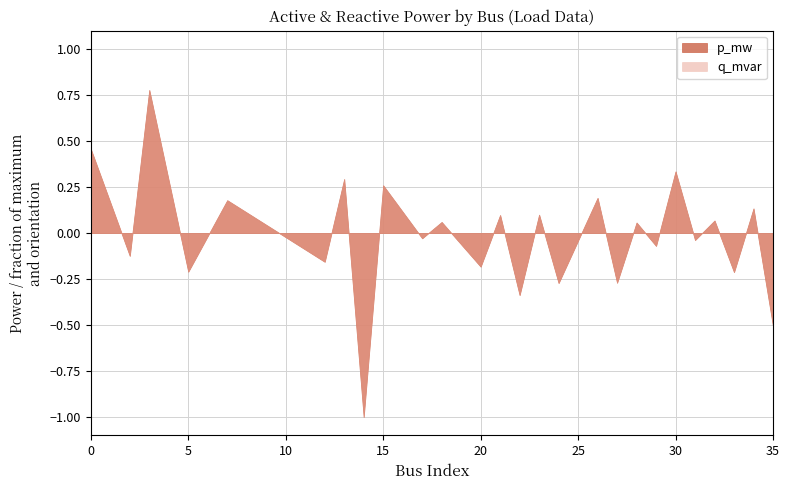

What are all the series names shown in the legend?

p_mw, q_mvar